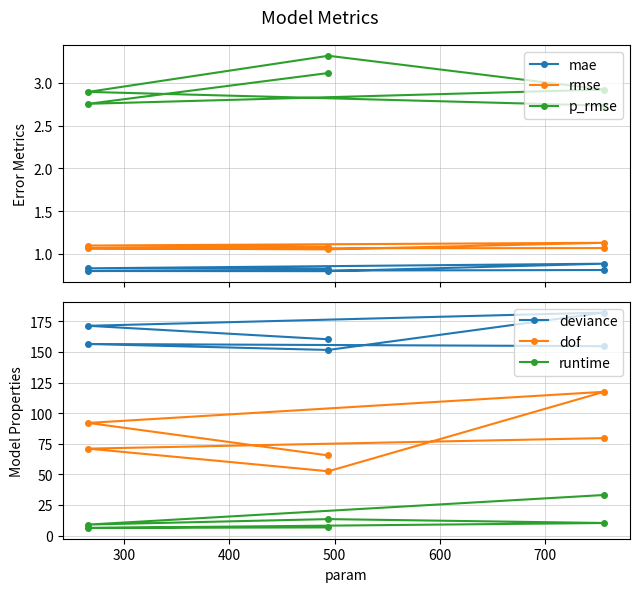

Between 400 and 700, which series saw the biggest shift?

dof